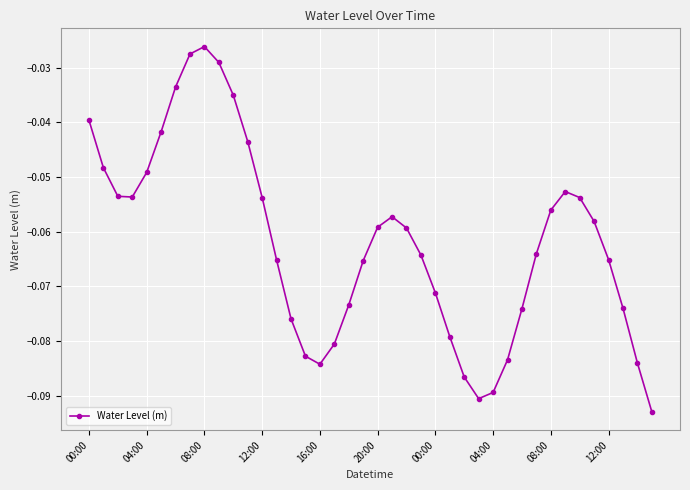

How many interior local peaks (higher than both neighbors) does the data have?

3